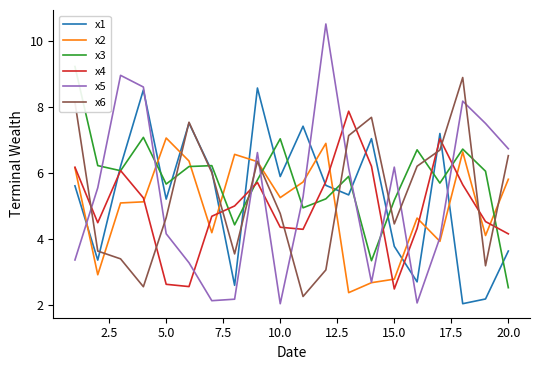

The x6 series shows 1.7 at 20.0. True or false?

False